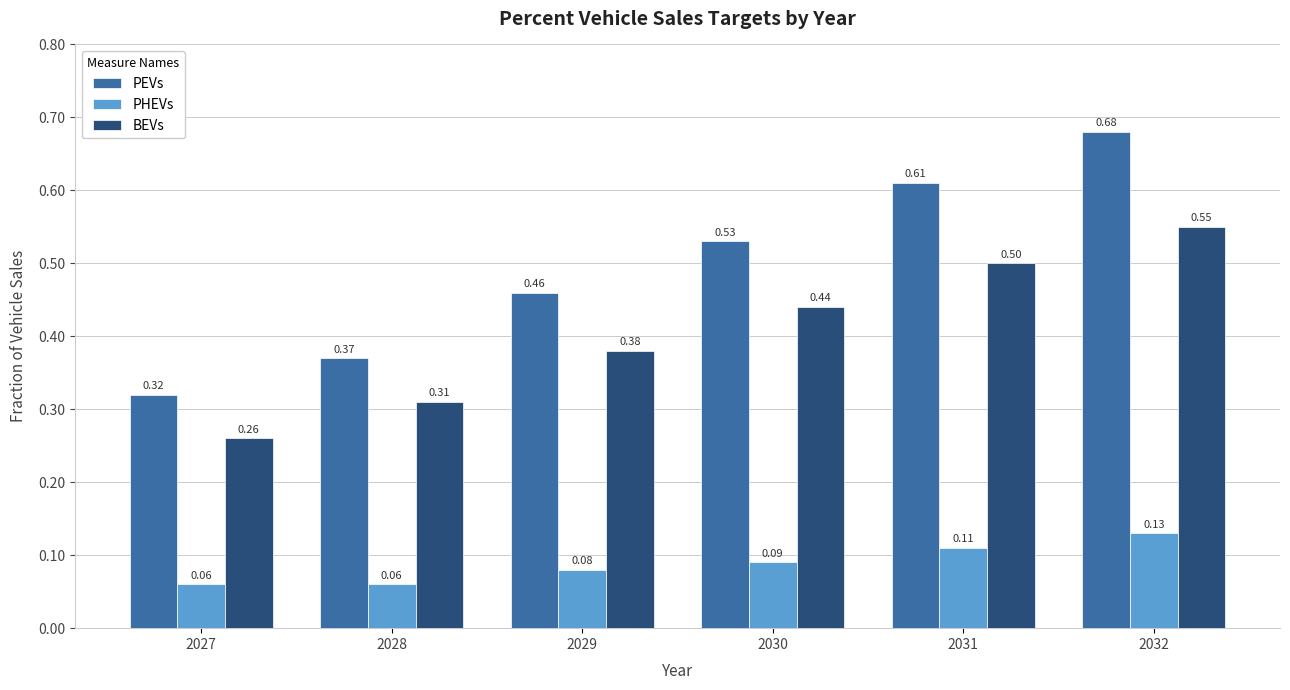

List the series in order of their peak value, highest first.

PEVs, BEVs, PHEVs